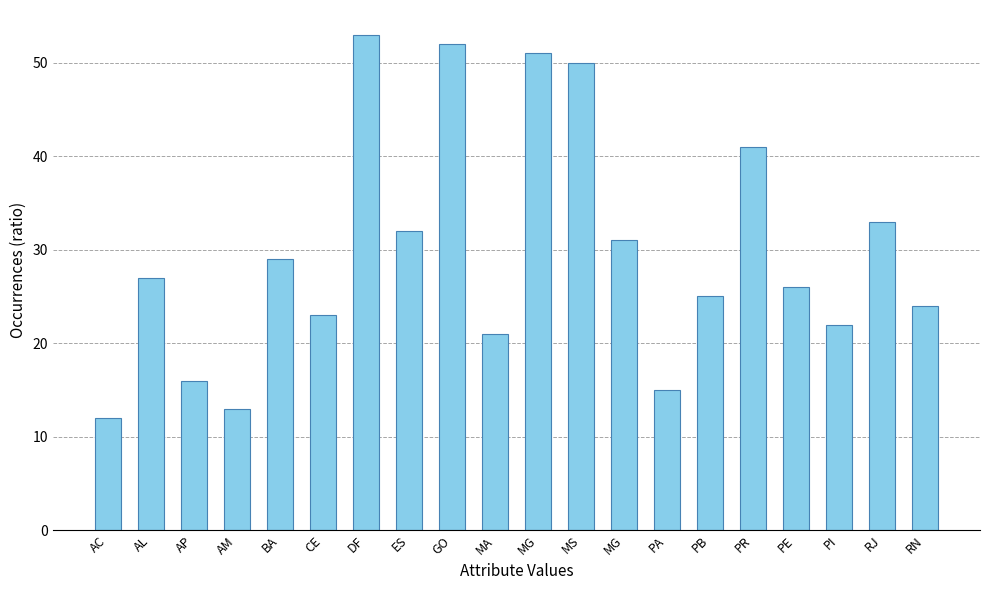

What is the minimum value shown in the chart?

12